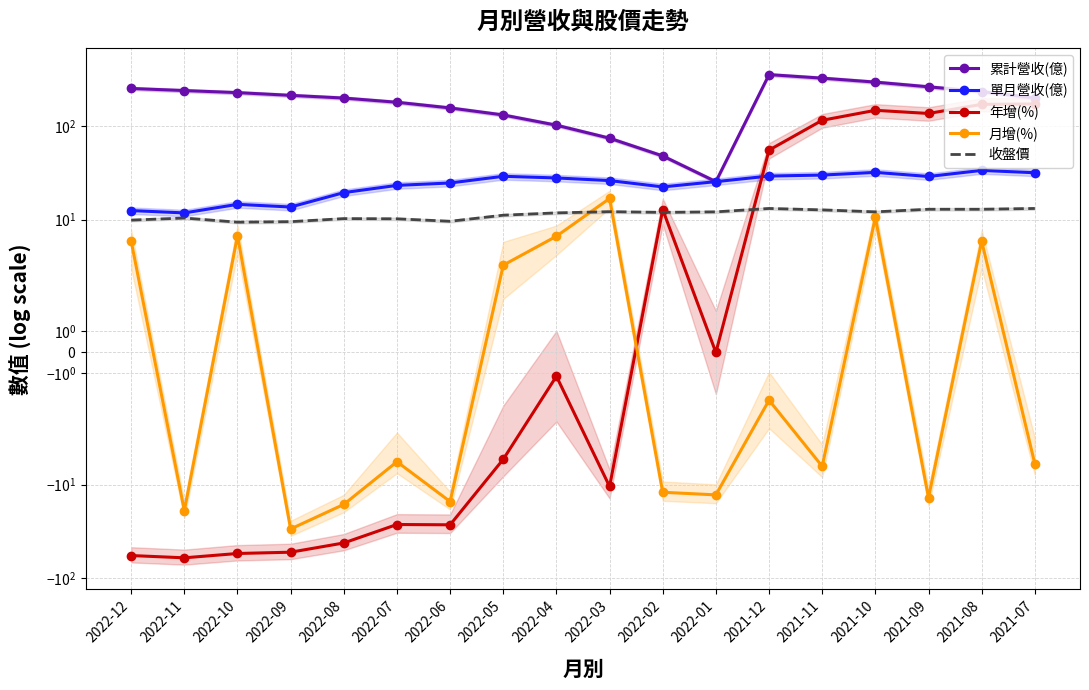

True or false: 累計營收(億) and 單月營收(億) intersect in this chart.

False